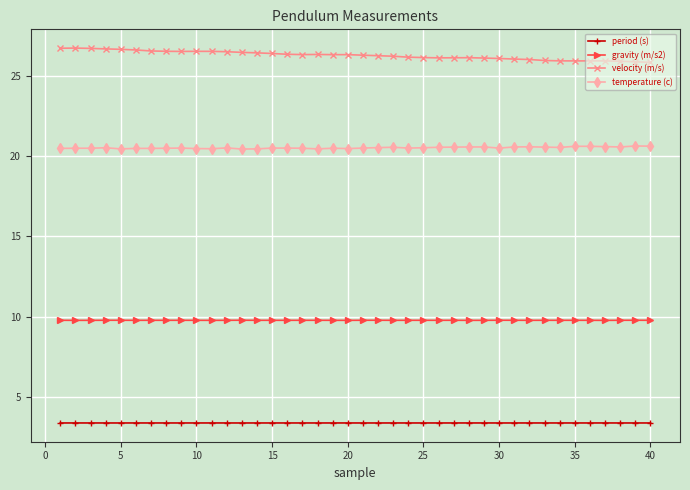

What is the greatest value displayed?

26.7